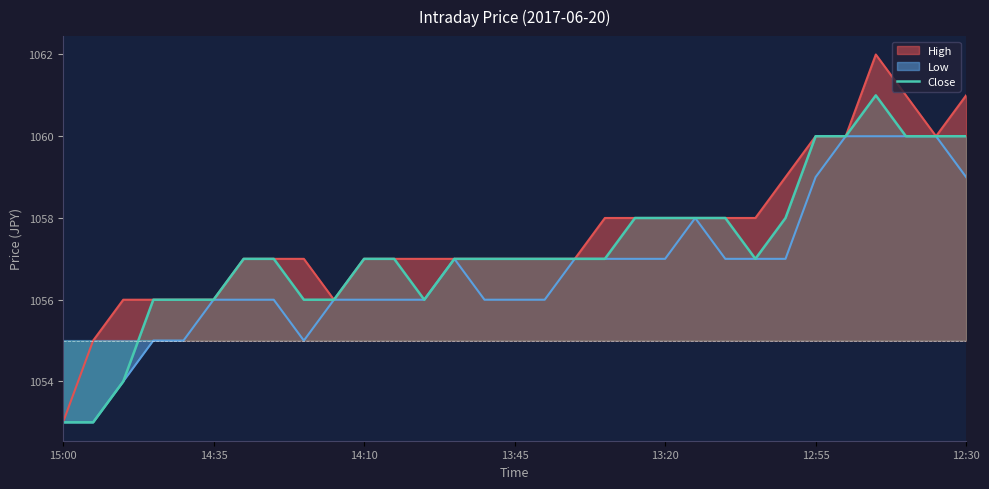

What is the maximum value for Close?

1061